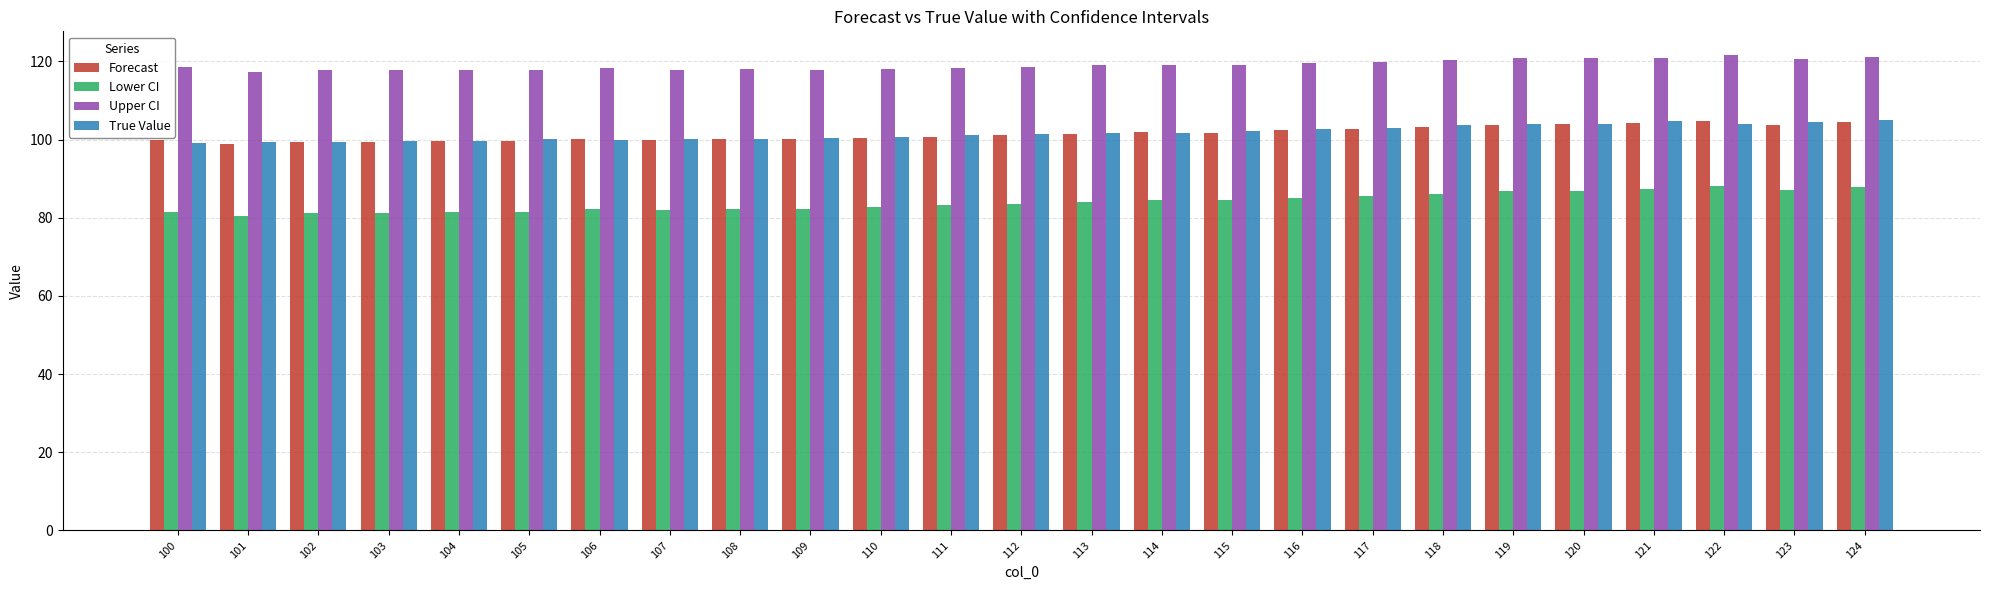

Is it true that True Value equals 49.6 at 115?

False